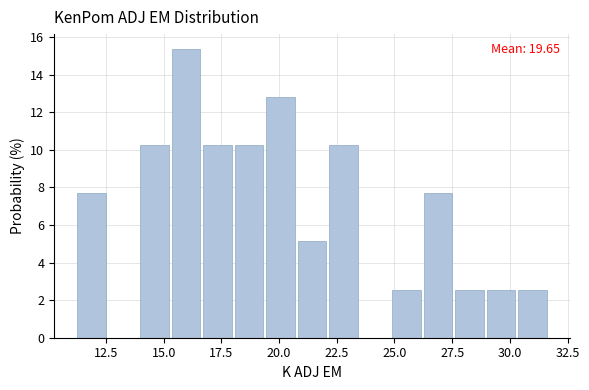

Around what value on the x-axis is the tallest bar? Give the approximate position of its centre, as read against the axis.

16.0